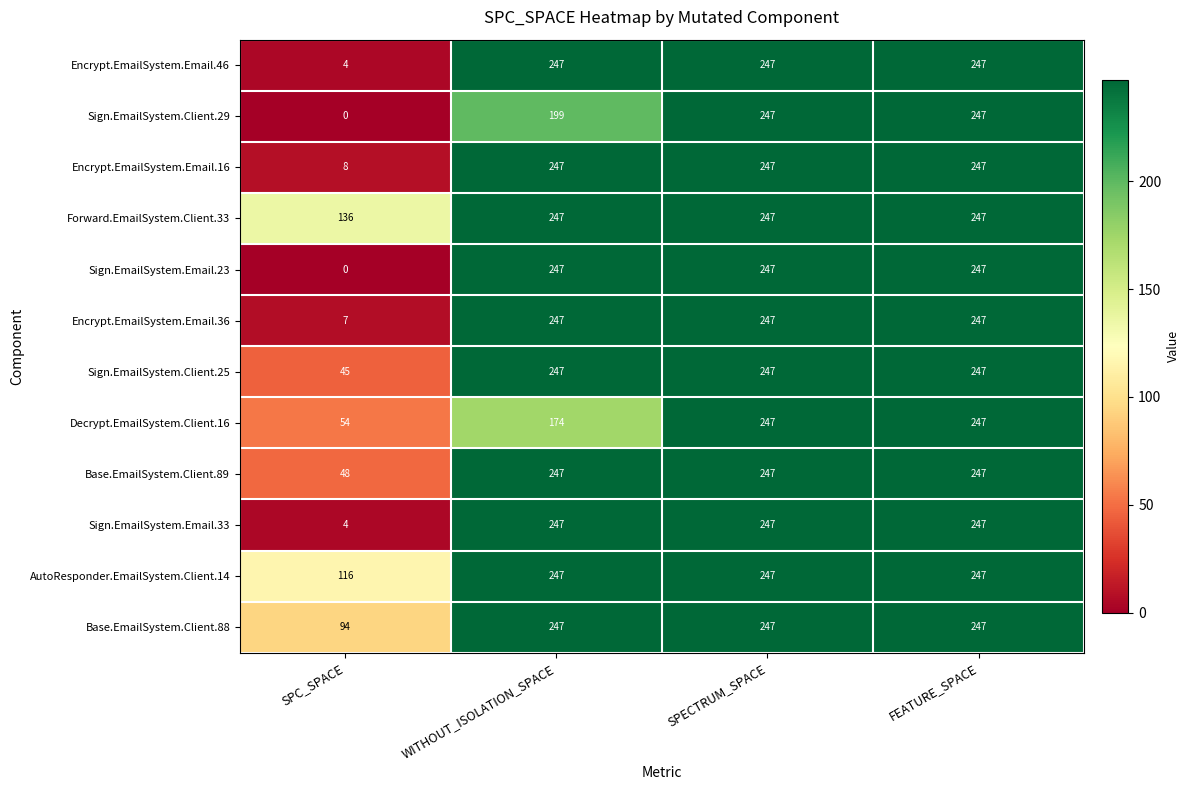

How many distinct data groups are displayed?

12